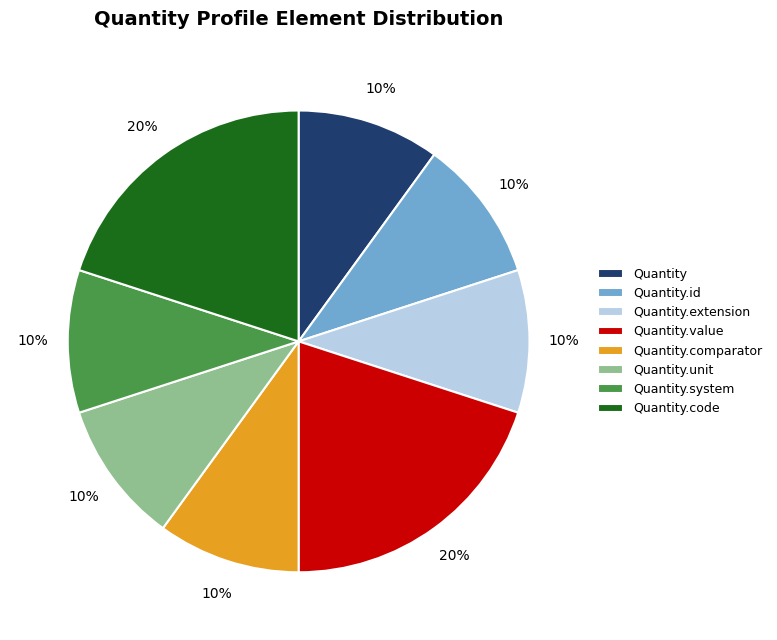

The Quantity.id slice represents 10% of the pie. True or false?

True